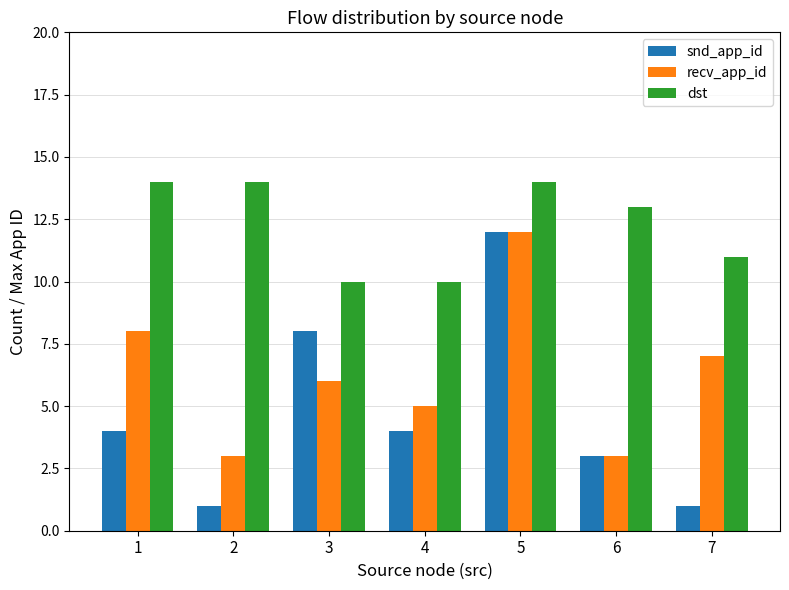

At how many categories does at least one series exceed 12?

4